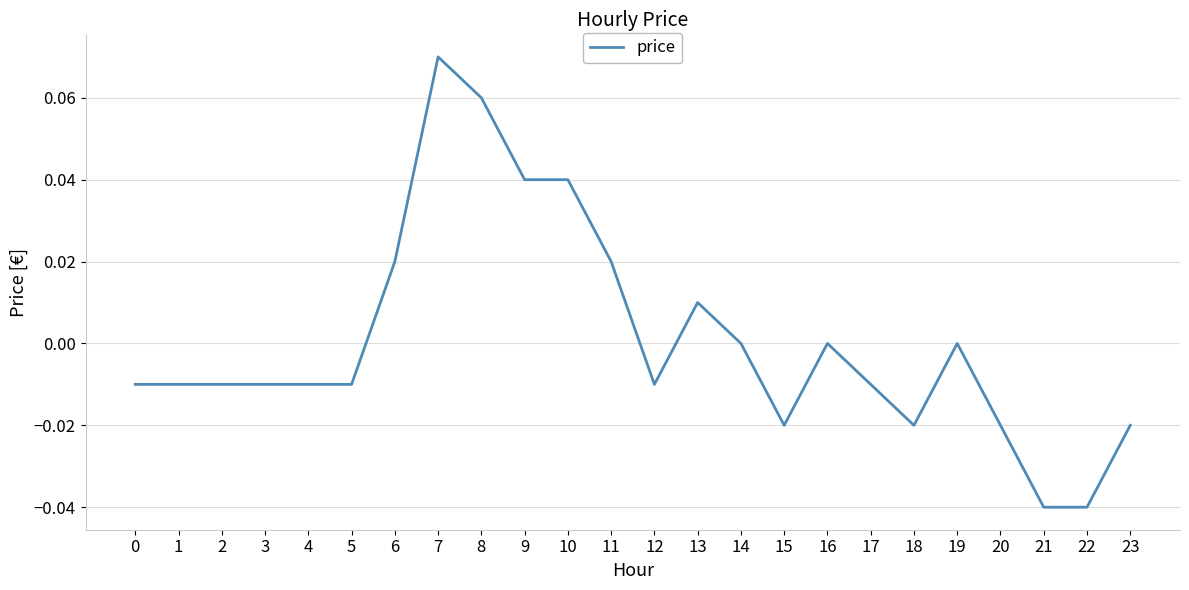

True or false: the data has more than 0 interior local peaks.

True